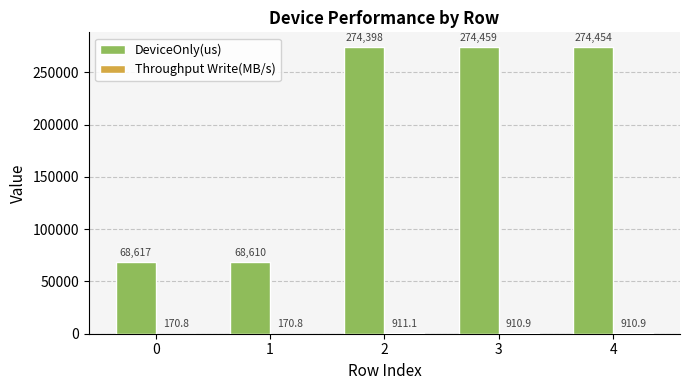

The DeviceOnly(us) series shows 68617.3 at 0. True or false?

True